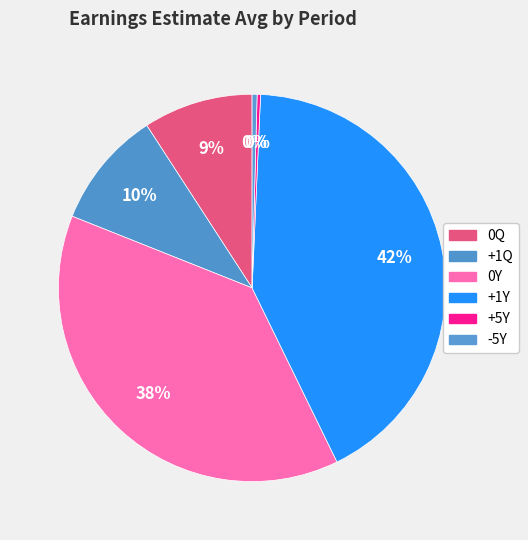

Is it true that 0Q is 1% of the pie?

False